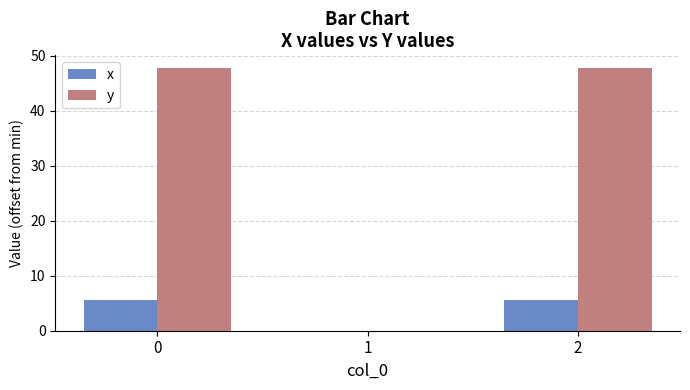

Is the value of y at 1 greater than the value of x at 2?

No